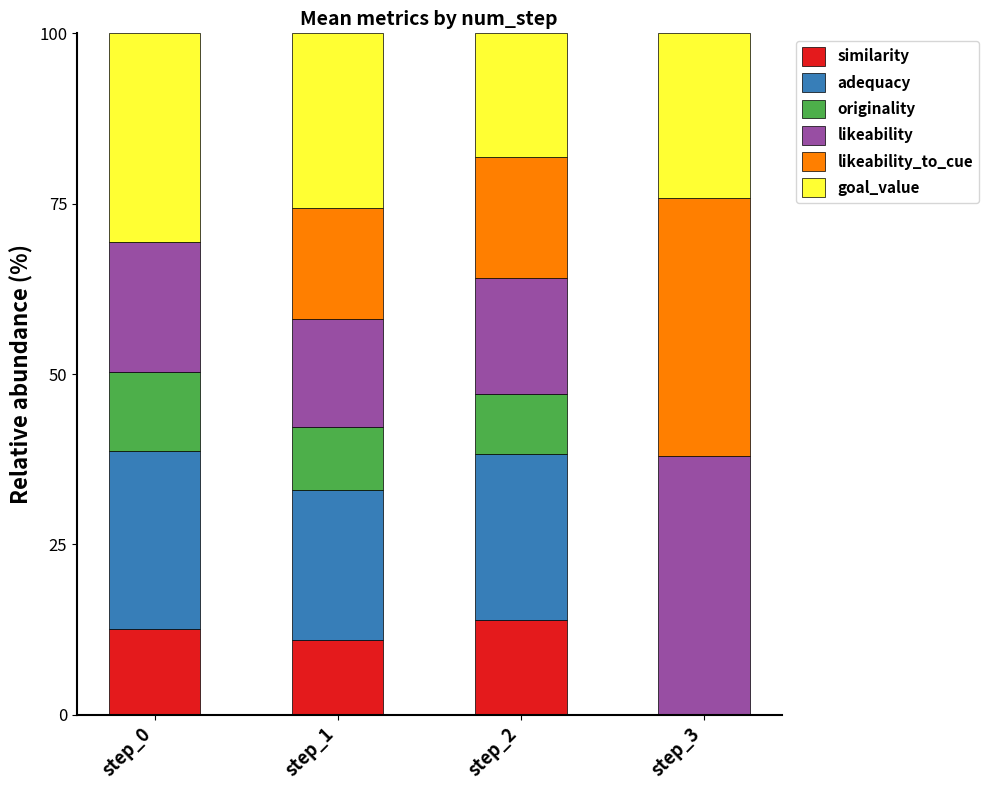

At which label is similarity closest to 6?

step_1